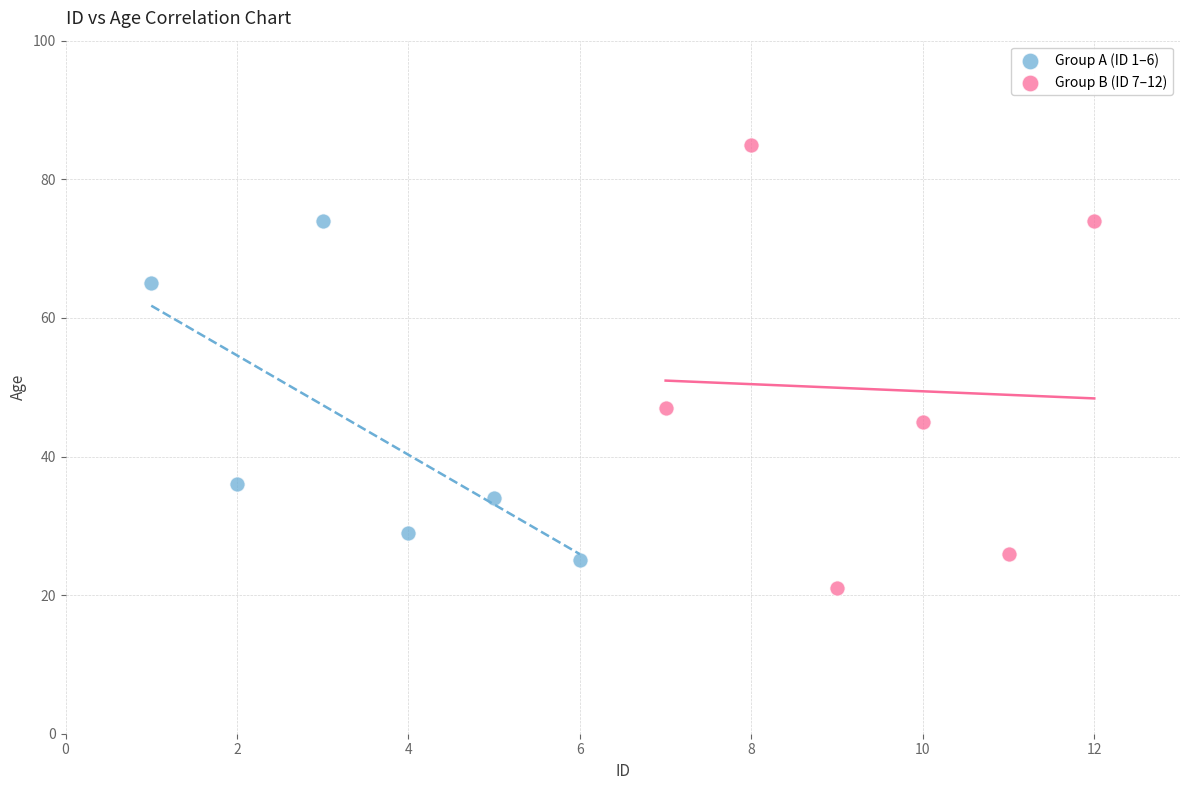

Which series has the widest spread of Y values?

Group B (ID 7–12)